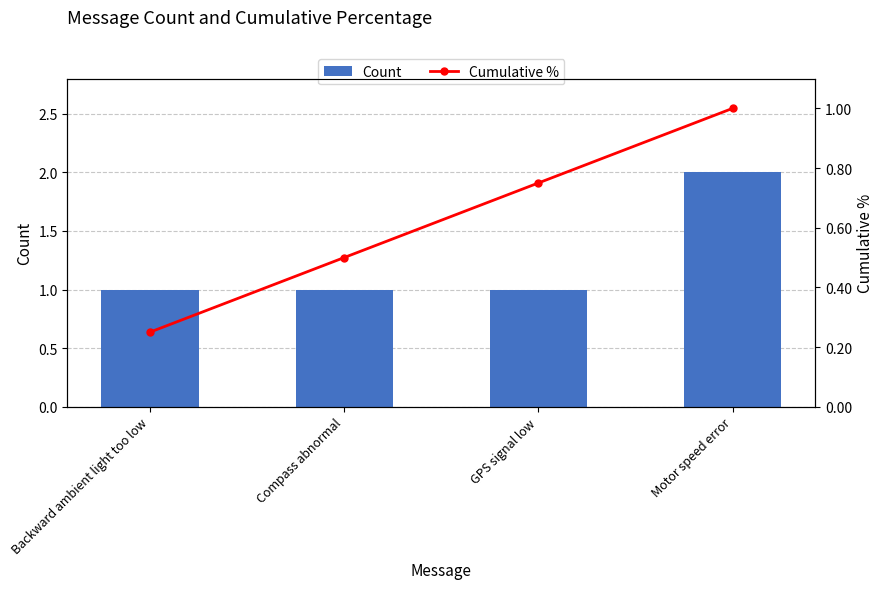

What value does the Cumulative % series have at Motor speed error?

1.0